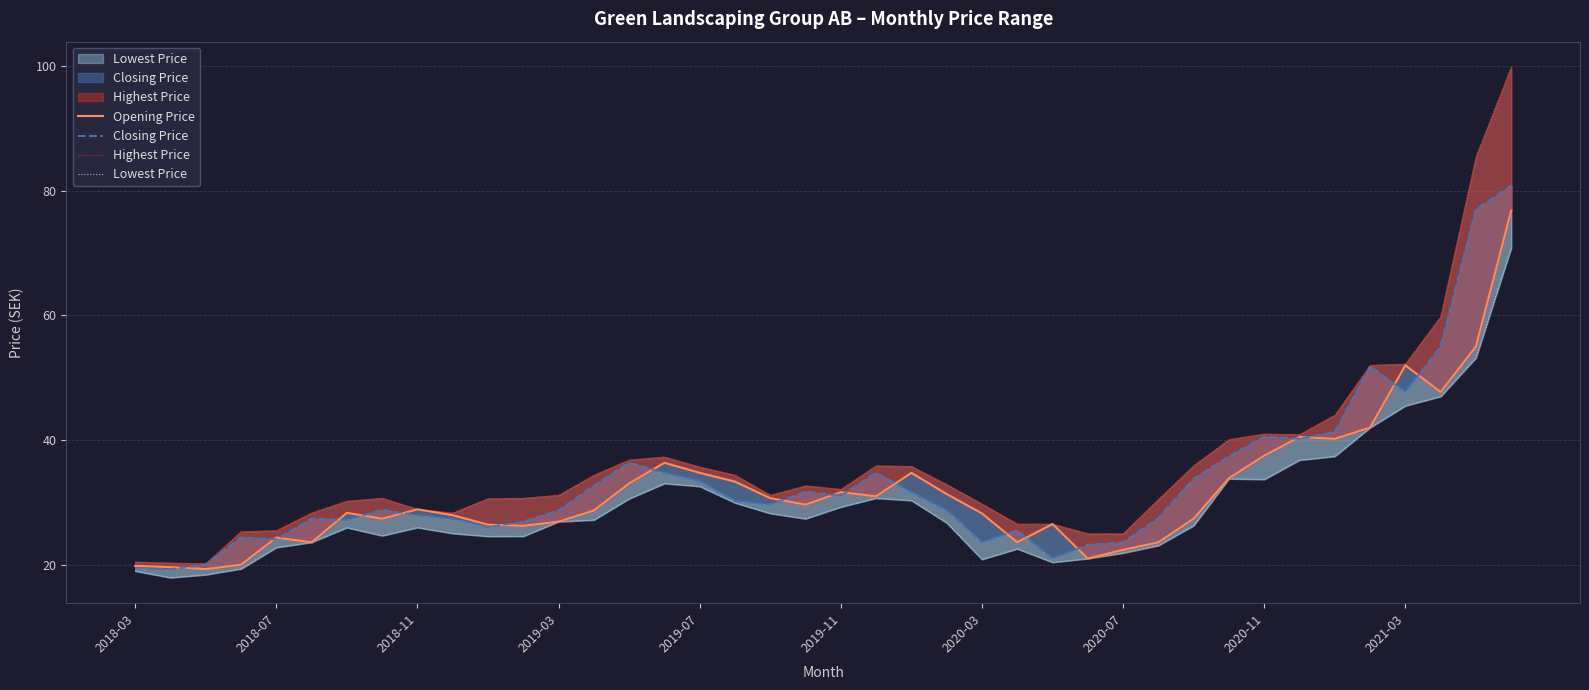

How many intersections are there between Closing Price and Opening Price?

19